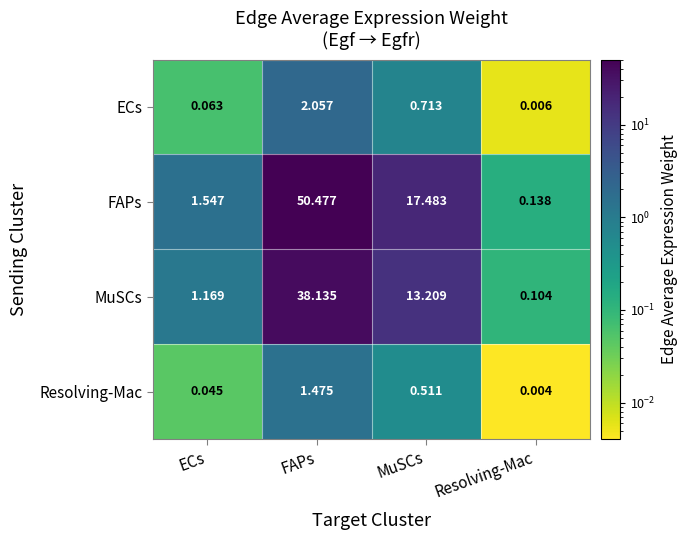

Which category has the lowest value across all series?

Resolving-Mac